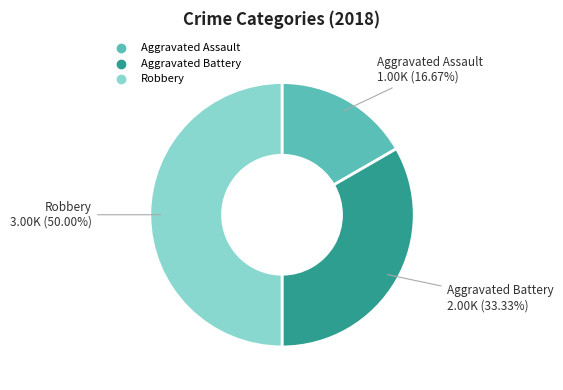

What percentage is NOT represented by Robbery?

50.0%